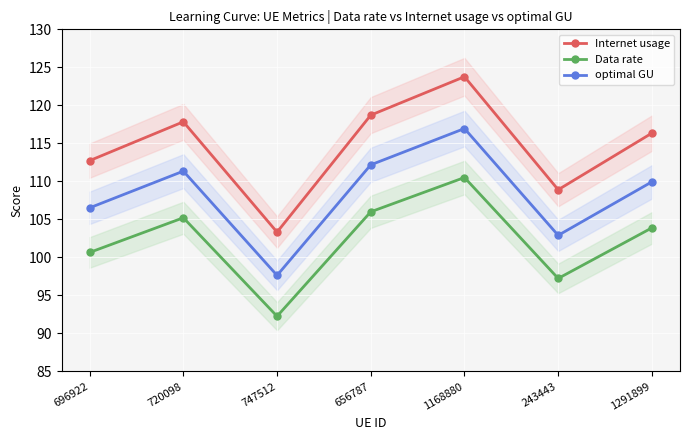

What is the difference between the second highest and second lowest values in the Data rate series?

8.8